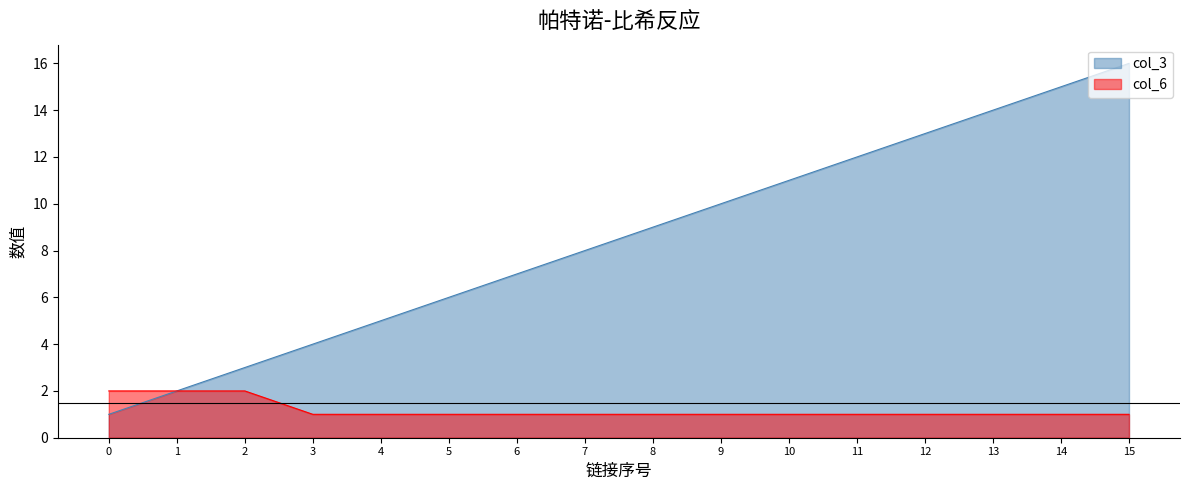

Is it true that col_3 equals 2 at 3?

False